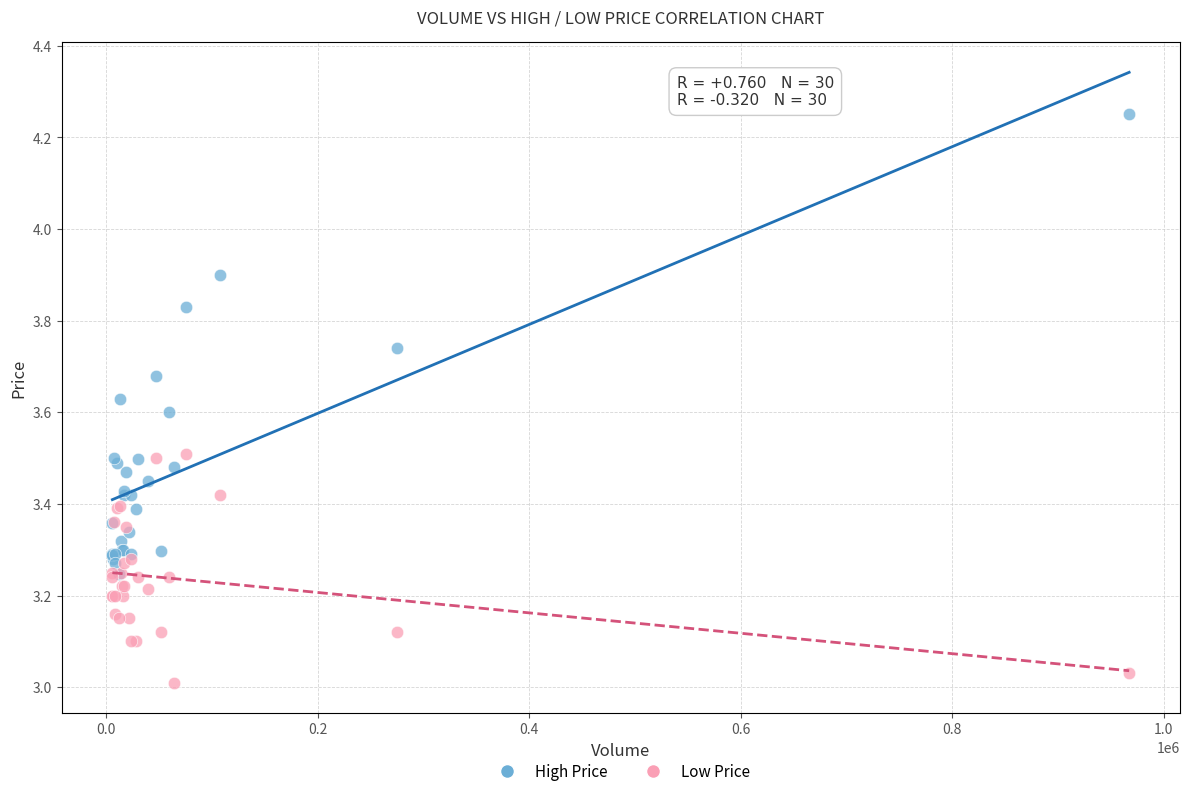

Which series has the largest Y range (max minus min)?

High Price